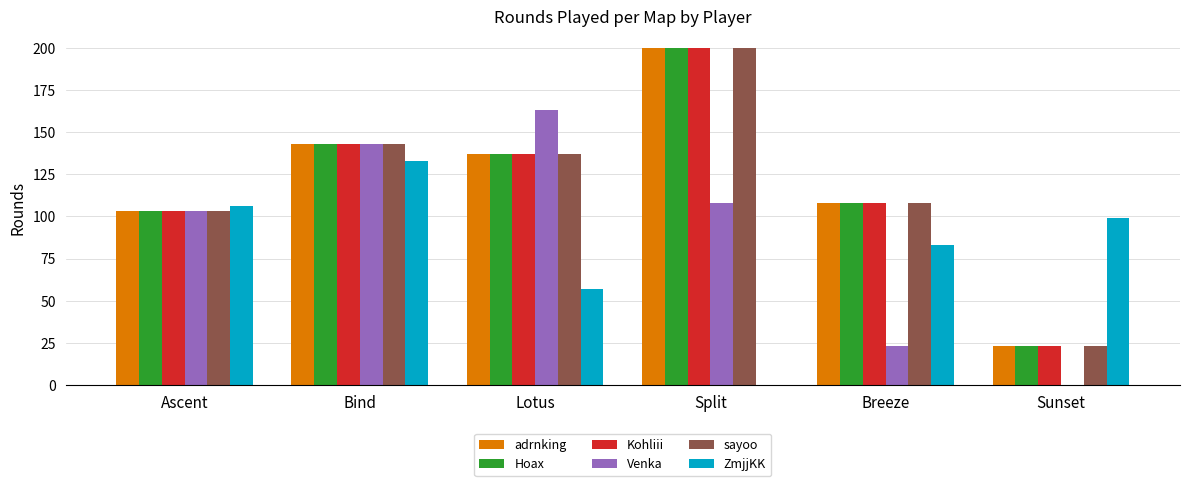

Reading left to right, extract all data points from this chart.

adrnking: 103	143	137	200	108	23
Hoax: 103	143	137	200	108	23
Kohliii: 103	143	137	200	108	23
Venka: 103	143	163	108	23	0
sayoo: 103	143	137	200	108	23
ZmjjKK: 106	133	57	0	83	99